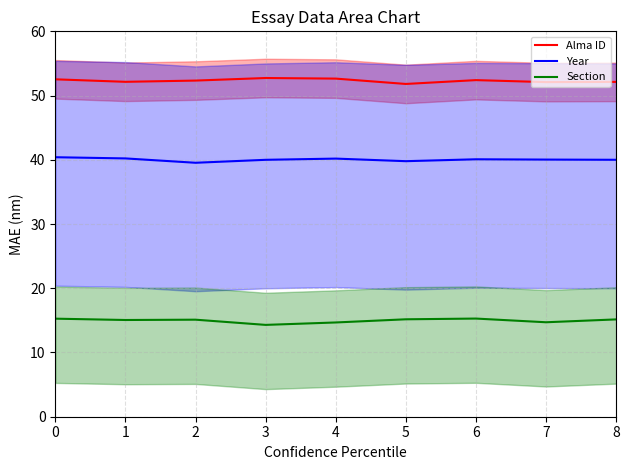

Which category has the highest value across all series?

3